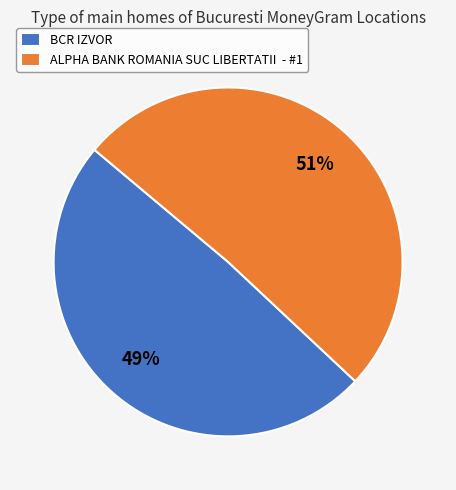

Is the sum of ALPHA BANK ROMANIA SUC LIBERTATII - #1 and BCR IZVOR greater than half?

Yes